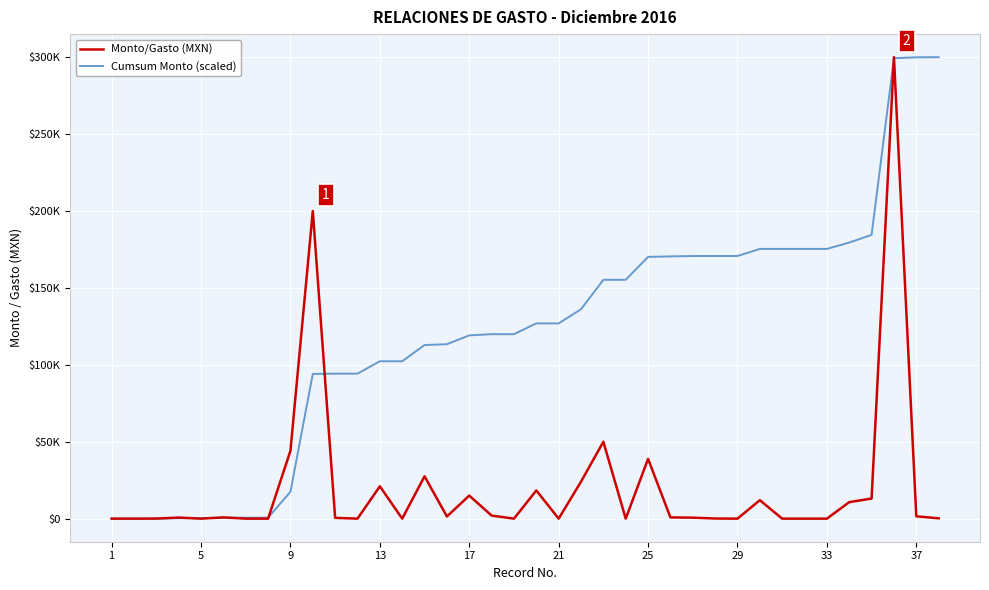

Which series has the widest spread of values?

Cumsum Monto (scaled)